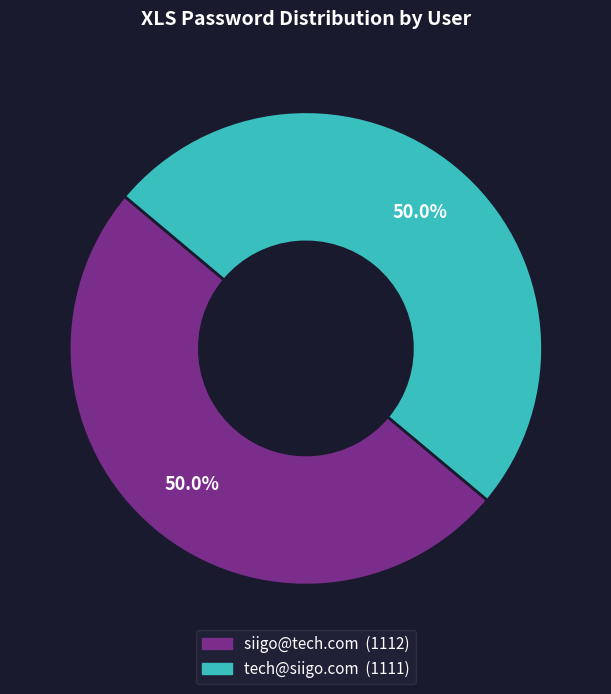

What is the ratio of the value at siigo@tech.com to the value at tech@siigo.com?

1.0